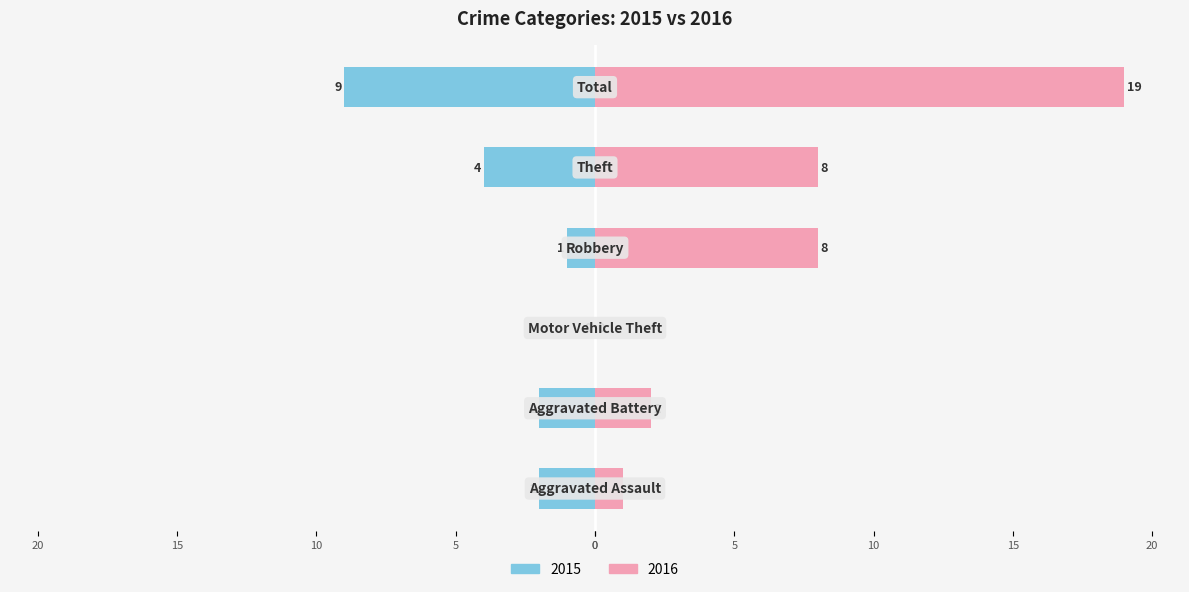

What is the label of the 4th bar from the left?

Robbery